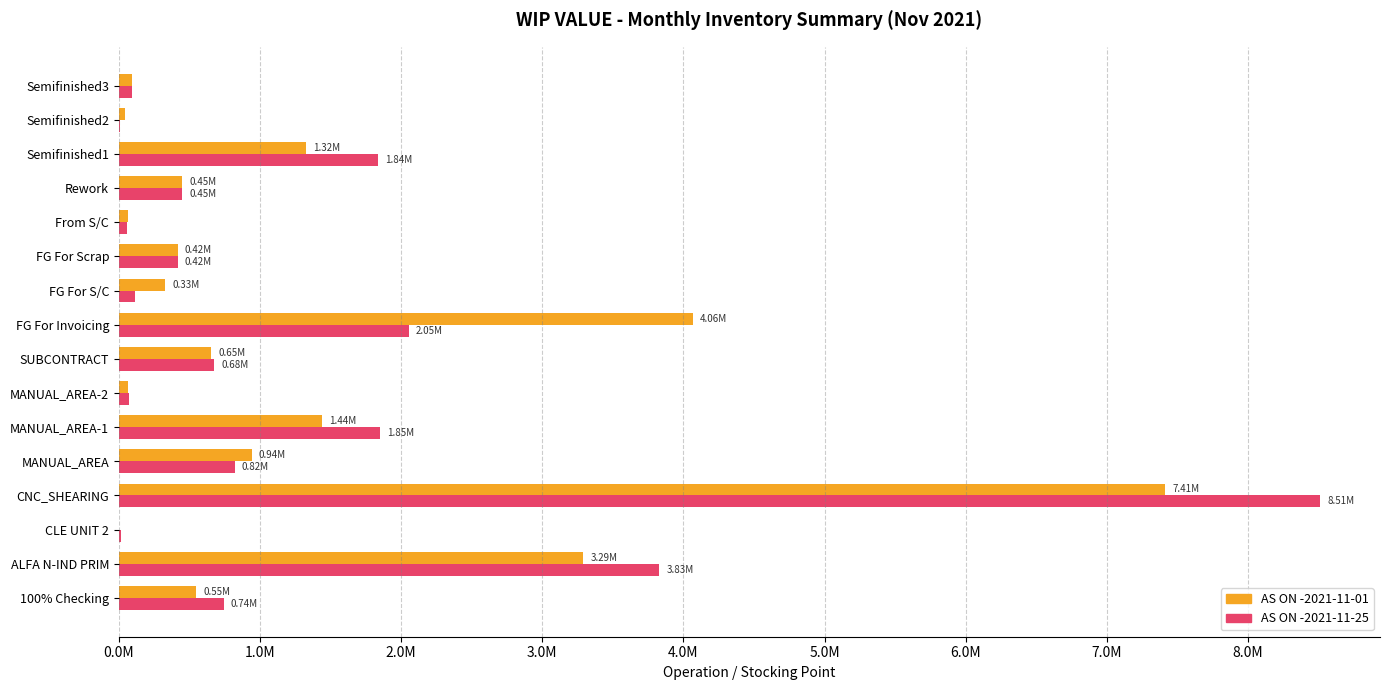

Reading left to right, transcribe all the data shown in this chart.

AS ON -2021-11-01: 548515.6	3289547.7	418.7	7413754.0	941084.1	1440587.1	63919.5	653856.1	4064372.0	326685.4	417946.5	65893.0	450833.3	1324796.4	46279.6	90234.2
AS ON -2021-11-25: 742997.3	3827806.4	18542.3	8508952.8	820100.5	1847313.8	75160.8	675617.4	2054743.0	117021.8	417946.5	57116.9	450833.3	1836525.9	9559.2	96682.5